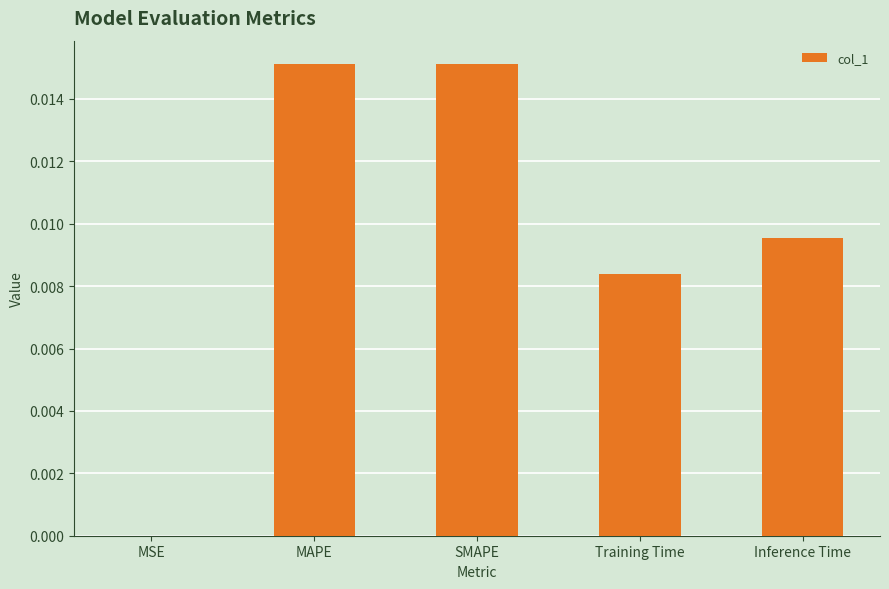

True or false: the data shows 0.0 at Inference Time.

True